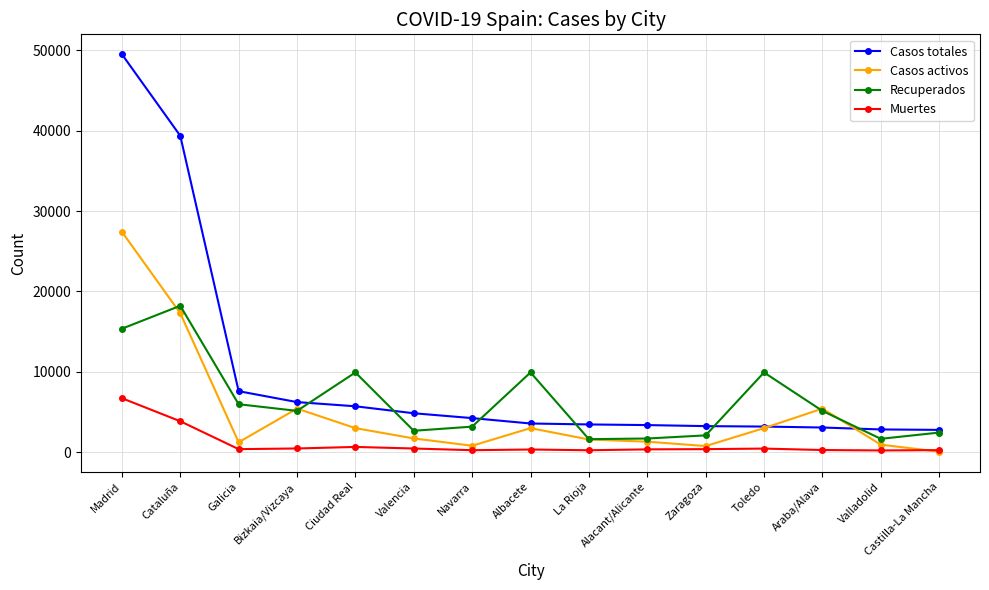

At how many categories does at least one series exceed 15065?

2